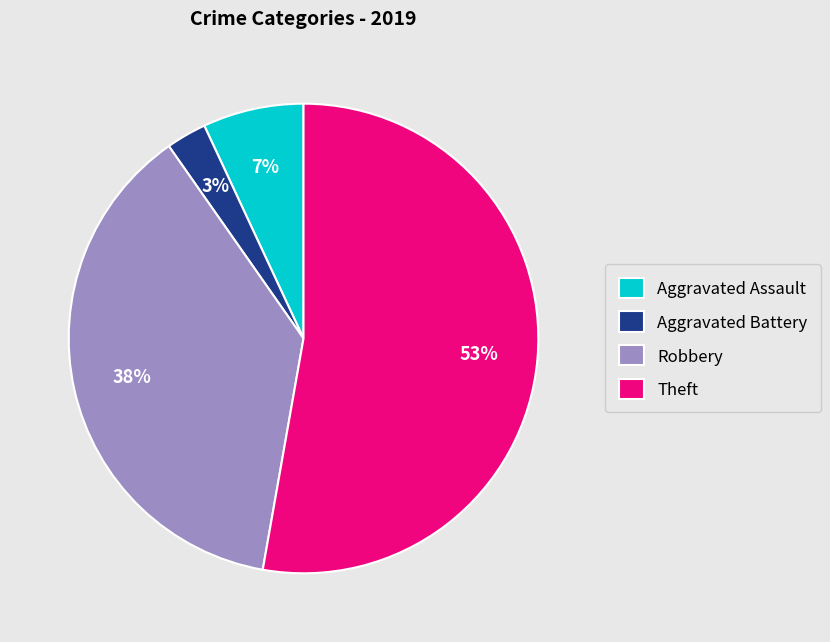

Which has a higher value, Aggravated Assault or Robbery?

Robbery